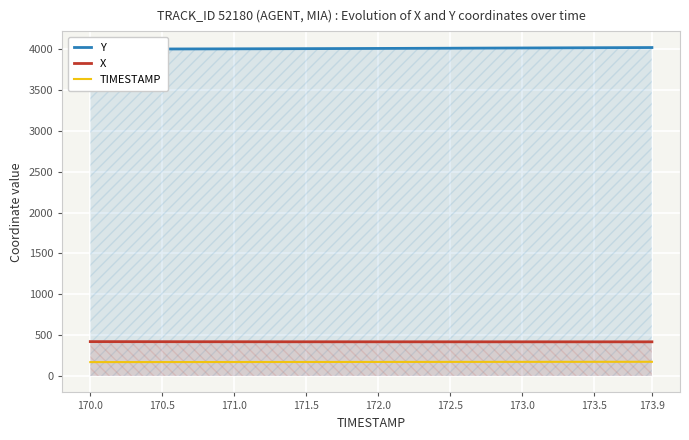

True or false: TIMESTAMP and X cross at least once.

False